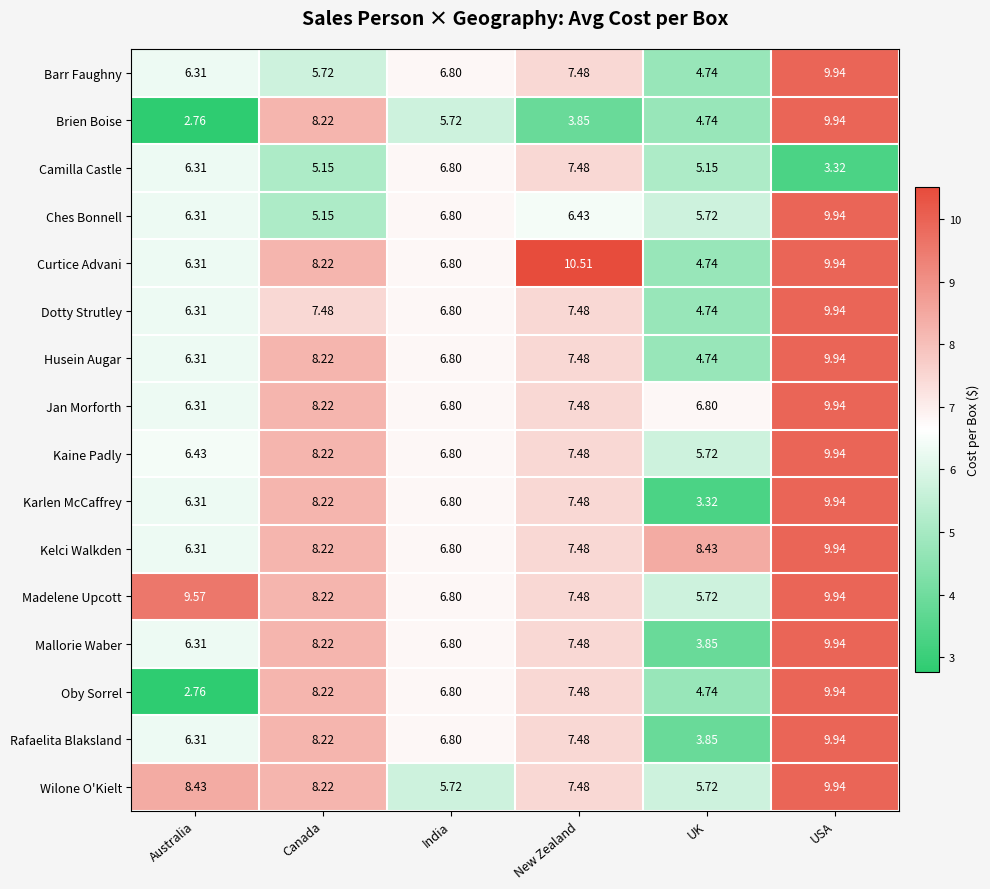

At which label does Barr Faughny first exceed 6?

Australia